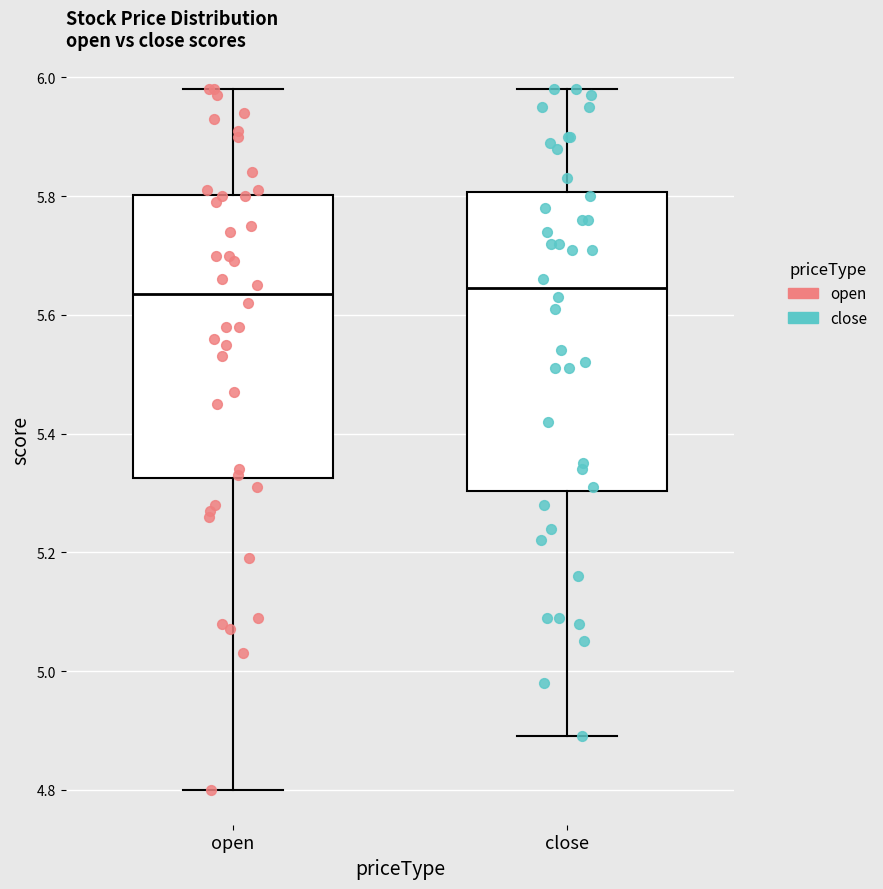

Reading left to right, read every box against the y-axis: the position of its median line, the range the box covers, and the ends of its whiskers. The values are not printed on the chart, so give them approximately, as read against the axis.

open: median 5.64, box 5.32 to 5.80, whiskers 4.80 to 5.98
close: median 5.64, box 5.30 to 5.80, whiskers 4.90 to 5.98